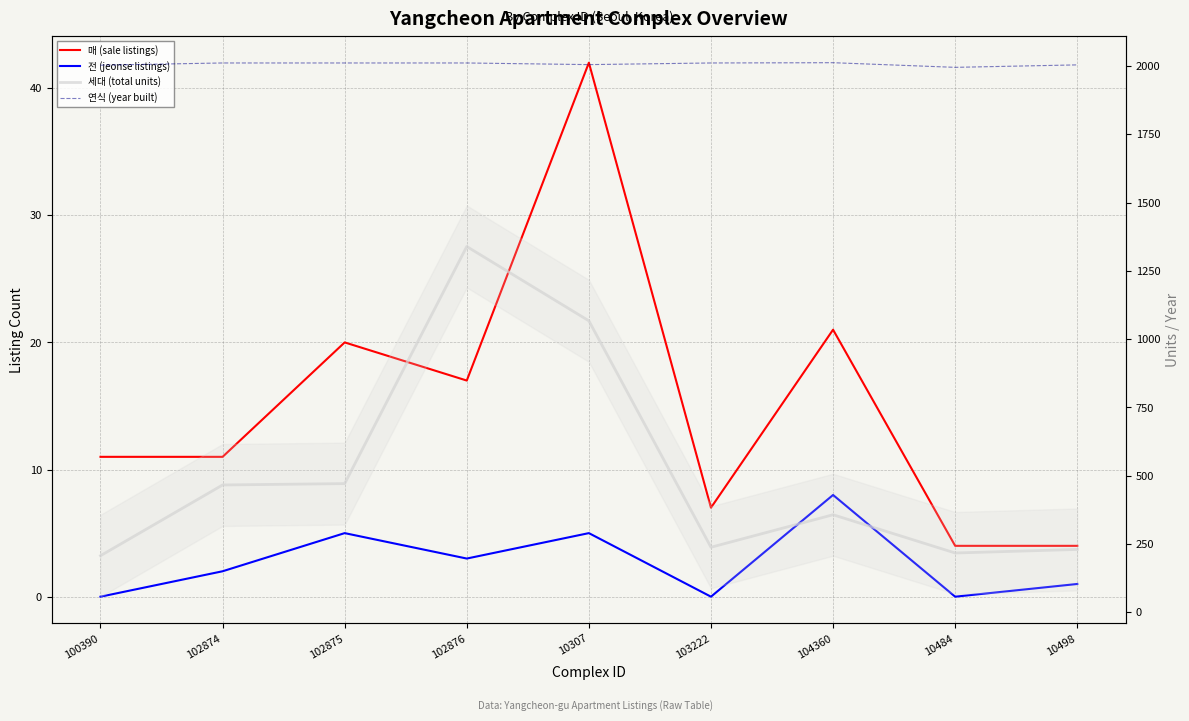

Where is the first local maximum for 세대 (total units)?

102876